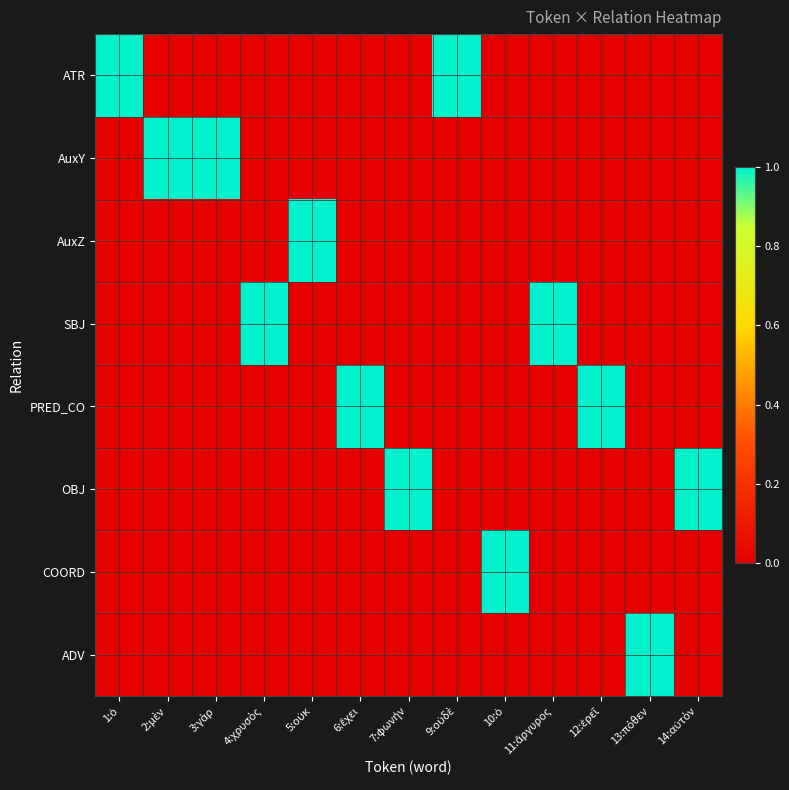

Reading right to left, transcribe all the data shown in this chart.

ATR: 14:αὐτὸν=0	13:πόθεν=0	12:ἐρεῖ=0	11:ἄργυρος=0	10:ὁ=0	9:οὐδὲ=1	7:φωνήν=0	6:ἔχει=0	5:οὐκ=0	4:χρυσὸς=0	3:γὰρ=0	2:μὲν=0	1:ὁ=1
AuxY: 14:αὐτὸν=0	13:πόθεν=0	12:ἐρεῖ=0	11:ἄργυρος=0	10:ὁ=0	9:οὐδὲ=0	7:φωνήν=0	6:ἔχει=0	5:οὐκ=0	4:χρυσὸς=0	3:γὰρ=1	2:μὲν=1	1:ὁ=0
AuxZ: 14:αὐτὸν=0	13:πόθεν=0	12:ἐρεῖ=0	11:ἄργυρος=0	10:ὁ=0	9:οὐδὲ=0	7:φωνήν=0	6:ἔχει=0	5:οὐκ=1	4:χρυσὸς=0	3:γὰρ=0	2:μὲν=0	1:ὁ=0
SBJ: 14:αὐτὸν=0	13:πόθεν=0	12:ἐρεῖ=0	11:ἄργυρος=1	10:ὁ=0	9:οὐδὲ=0	7:φωνήν=0	6:ἔχει=0	5:οὐκ=0	4:χρυσὸς=1	3:γὰρ=0	2:μὲν=0	1:ὁ=0
PRED_CO: 14:αὐτὸν=0	13:πόθεν=0	12:ἐρεῖ=1	11:ἄργυρος=0	10:ὁ=0	9:οὐδὲ=0	7:φωνήν=0	6:ἔχει=1	5:οὐκ=0	4:χρυσὸς=0	3:γὰρ=0	2:μὲν=0	1:ὁ=0
OBJ: 14:αὐτὸν=1	13:πόθεν=0	12:ἐρεῖ=0	11:ἄργυρος=0	10:ὁ=0	9:οὐδὲ=0	7:φωνήν=1	6:ἔχει=0	5:οὐκ=0	4:χρυσὸς=0	3:γὰρ=0	2:μὲν=0	1:ὁ=0
COORD: 14:αὐτὸν=0	13:πόθεν=0	12:ἐρεῖ=0	11:ἄργυρος=0	10:ὁ=1	9:οὐδὲ=0	7:φωνήν=0	6:ἔχει=0	5:οὐκ=0	4:χρυσὸς=0	3:γὰρ=0	2:μὲν=0	1:ὁ=0
ADV: 14:αὐτὸν=0	13:πόθεν=1	12:ἐρεῖ=0	11:ἄργυρος=0	10:ὁ=0	9:οὐδὲ=0	7:φωνήν=0	6:ἔχει=0	5:οὐκ=0	4:χρυσὸς=0	3:γὰρ=0	2:μὲν=0	1:ὁ=0